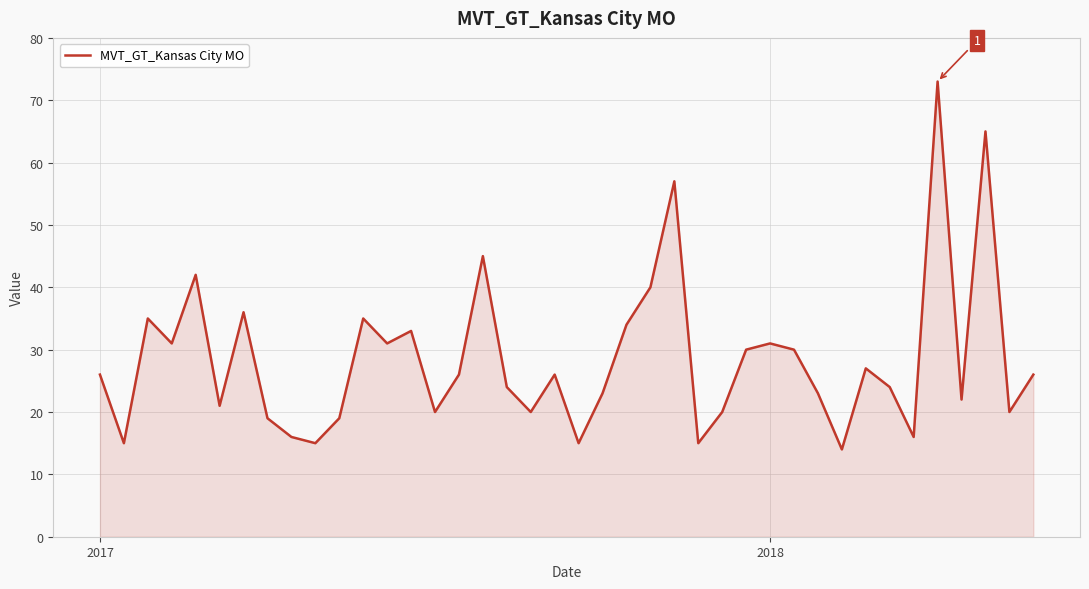

What is the difference between the maximum and minimum values?

59